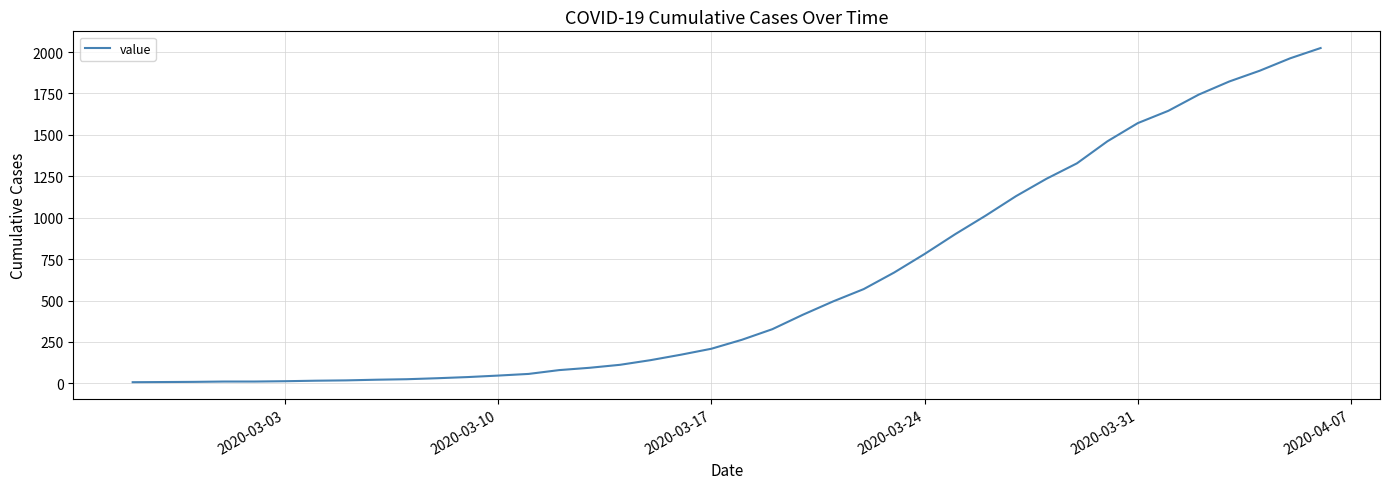

What is the sum of all values?

24359